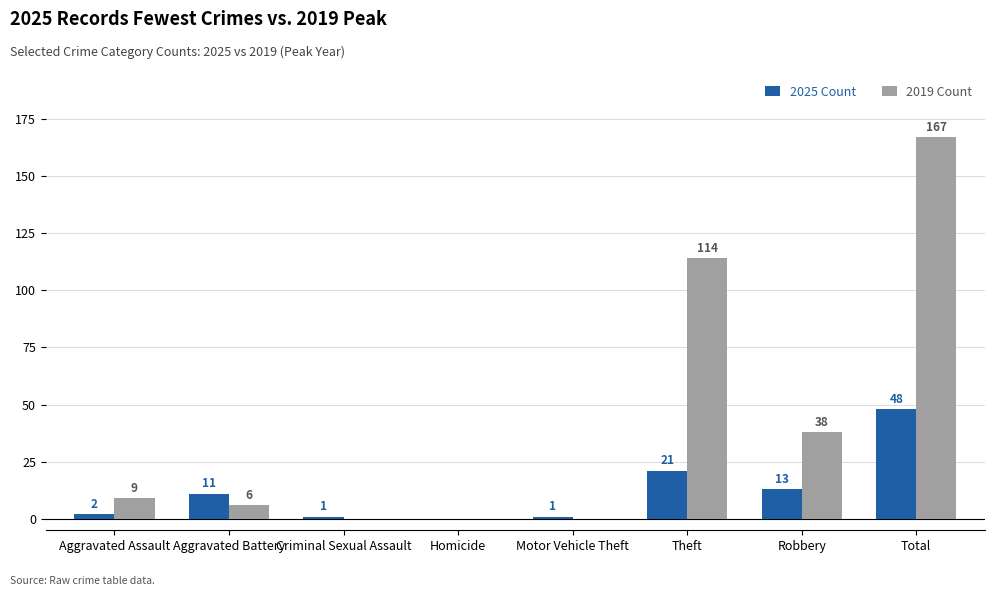

Which series has the largest range (max minus min)?

2019 Count